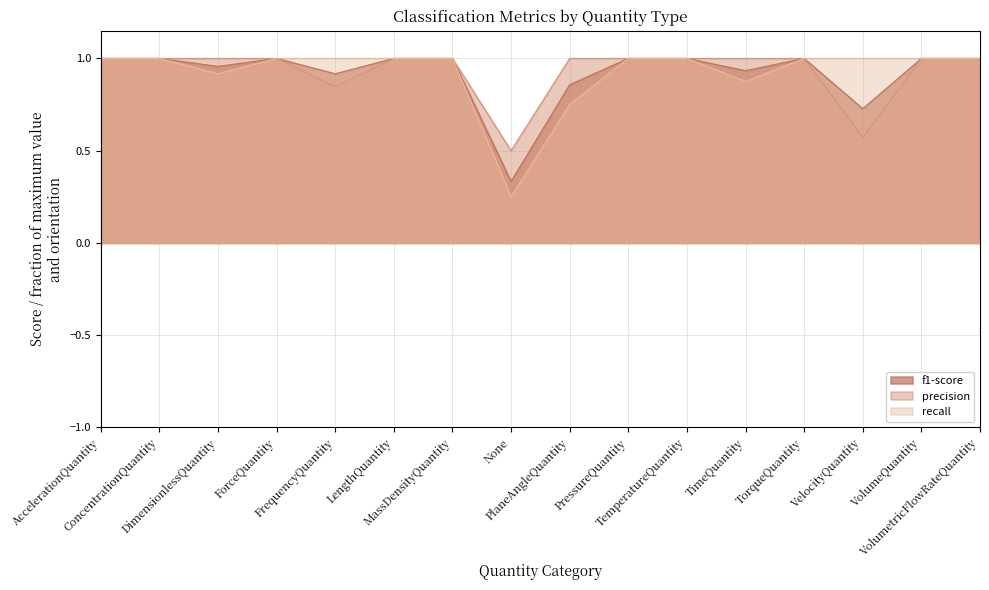

What is the sum of all f1-score values?

14.7